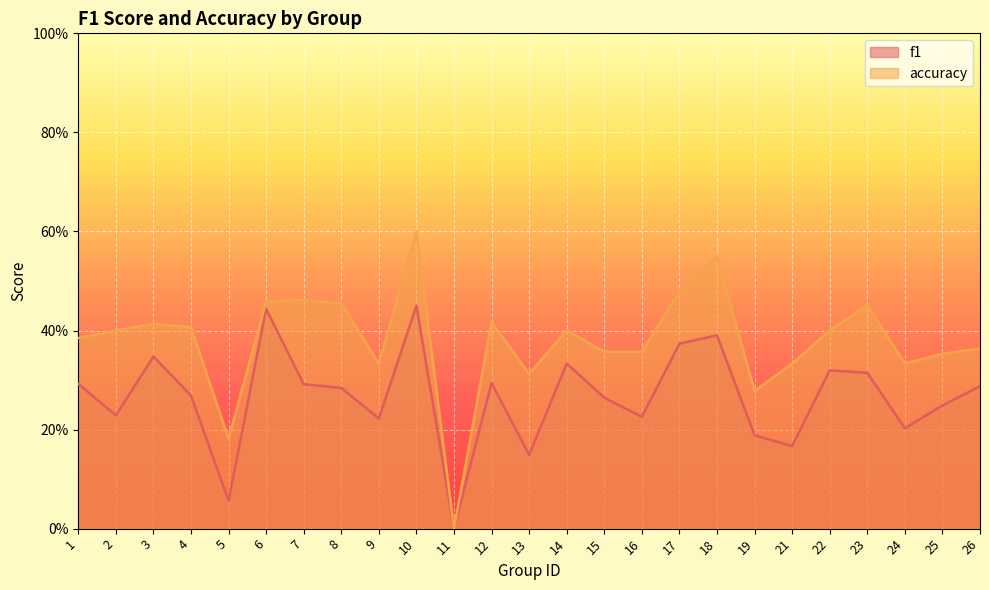

At which category does the chart reach its minimum across all series?

11